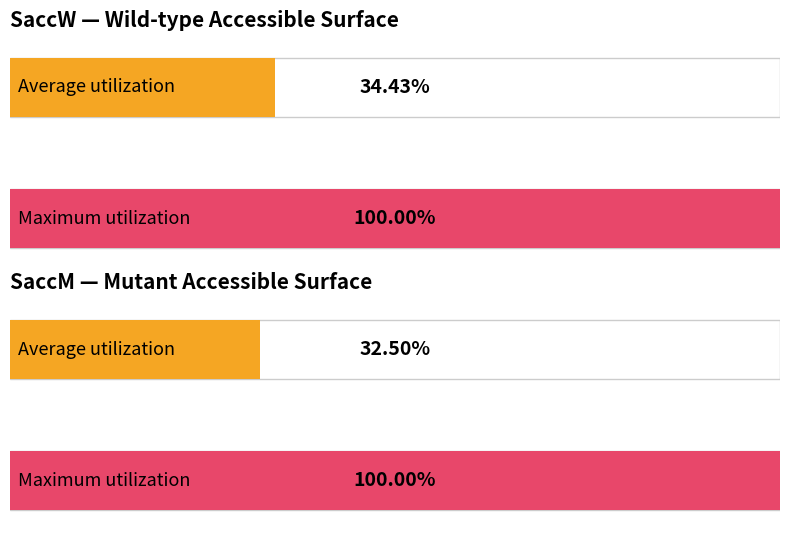

Does the chart contain any negative values?

No